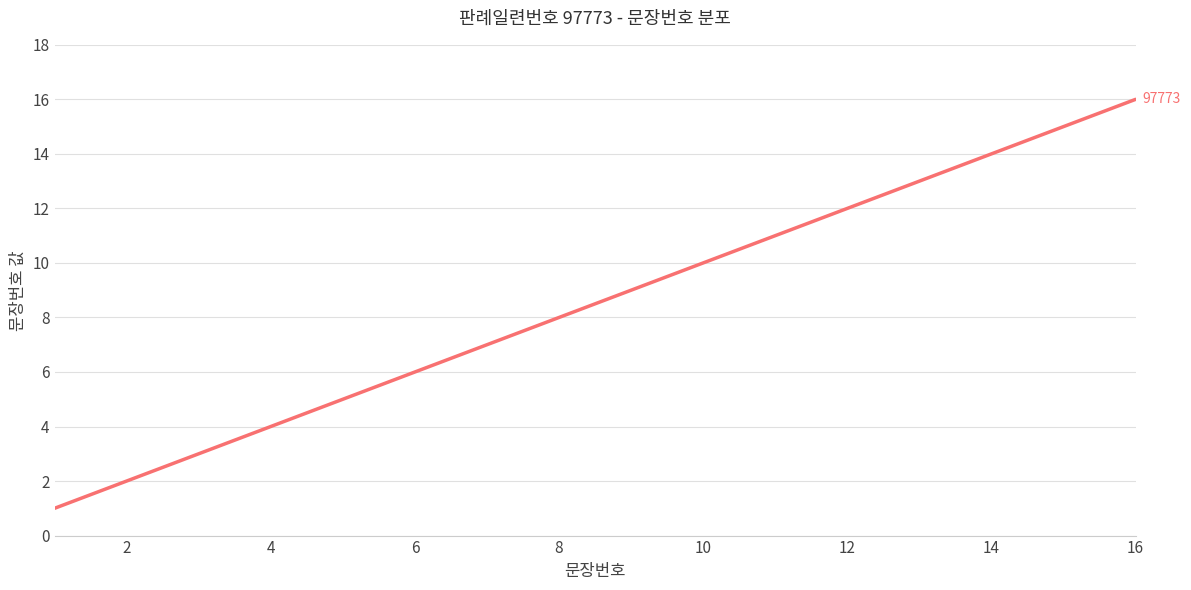

What is the sum of all values?

136